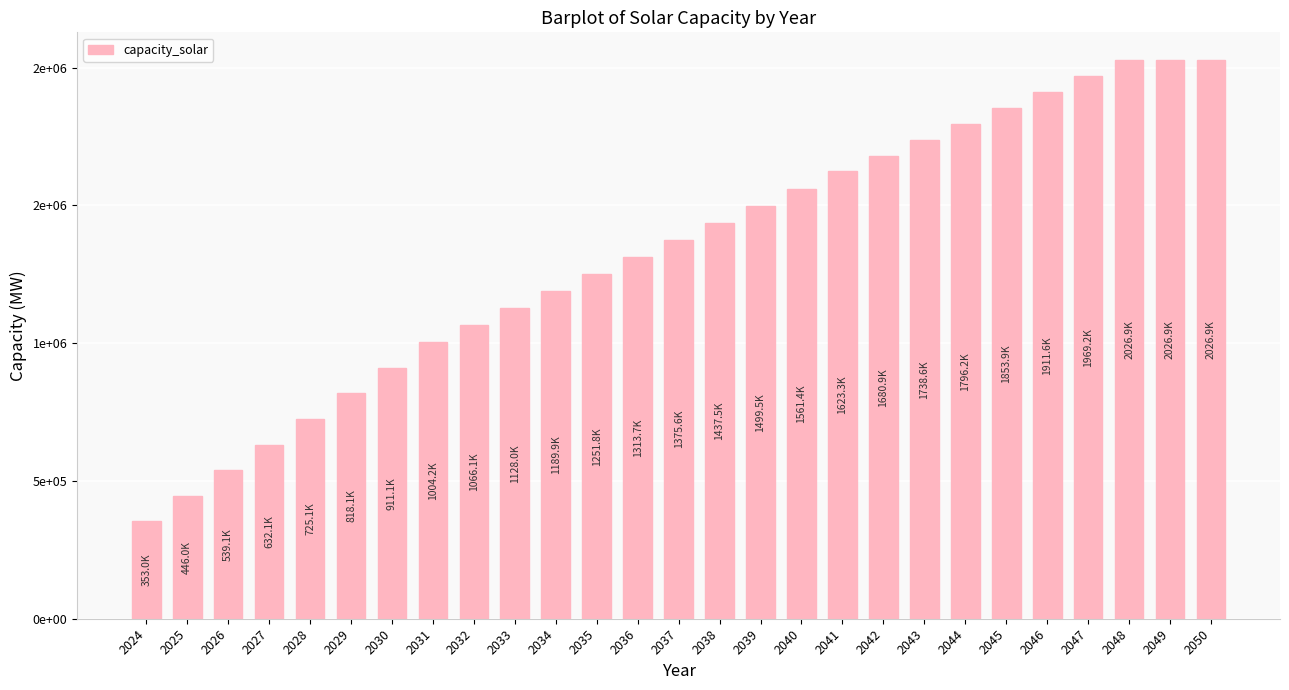

What is the difference between the maximum and minimum values?

1673841.4